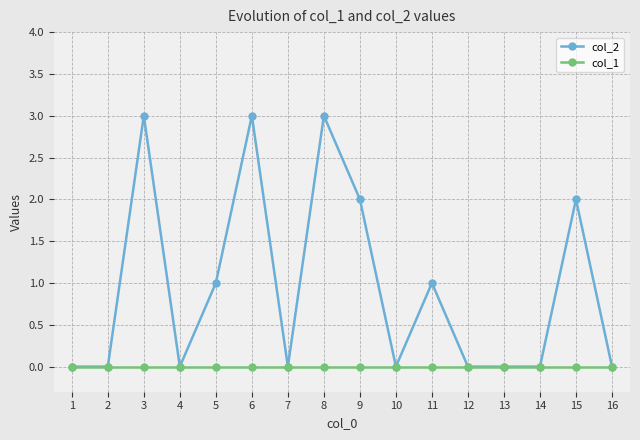

How many lines are shown in the chart?

2